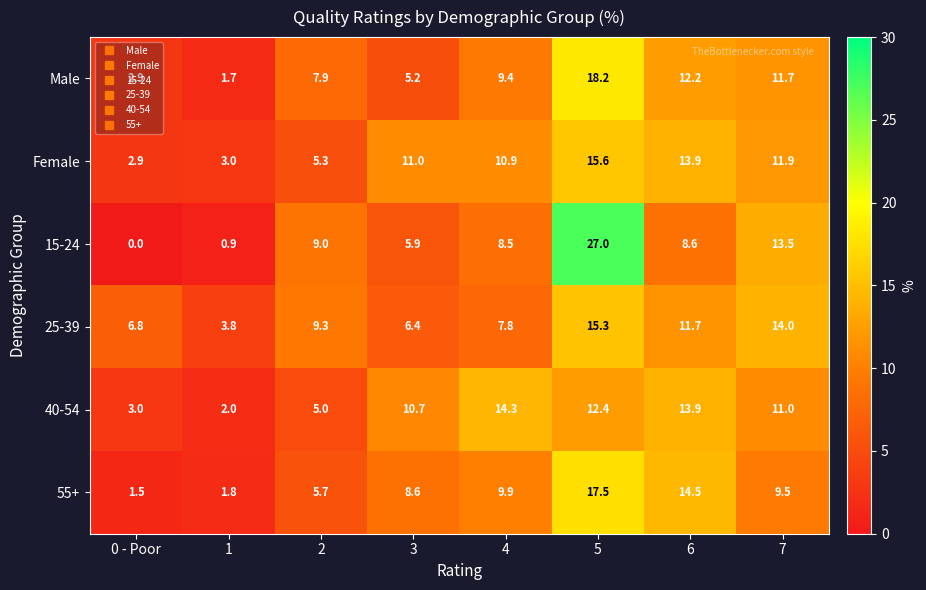

Which category has the lowest value across all series?

0 - Poor